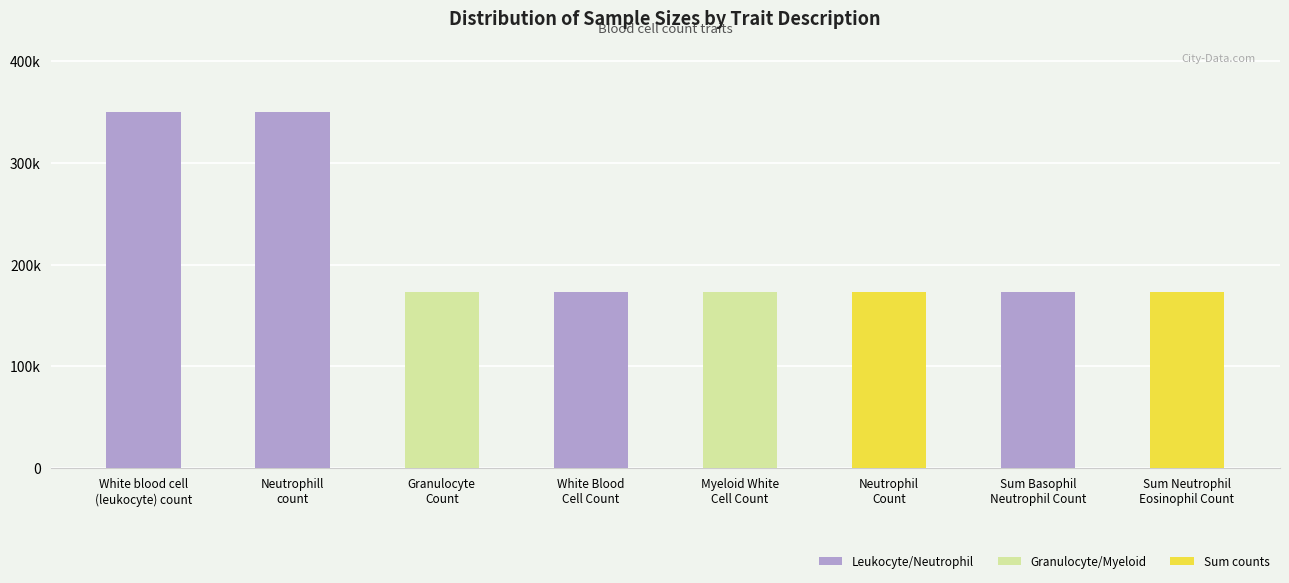

Are the bars horizontal?

No